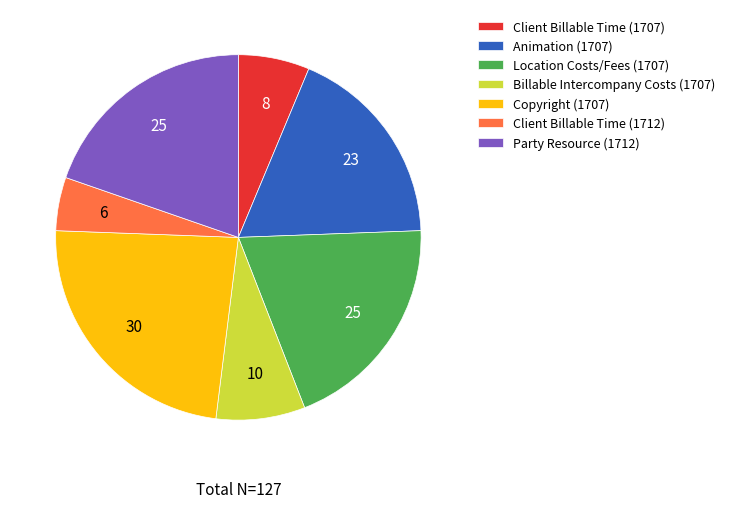

Which category has the biggest portion of the pie?

Copyright (1707)